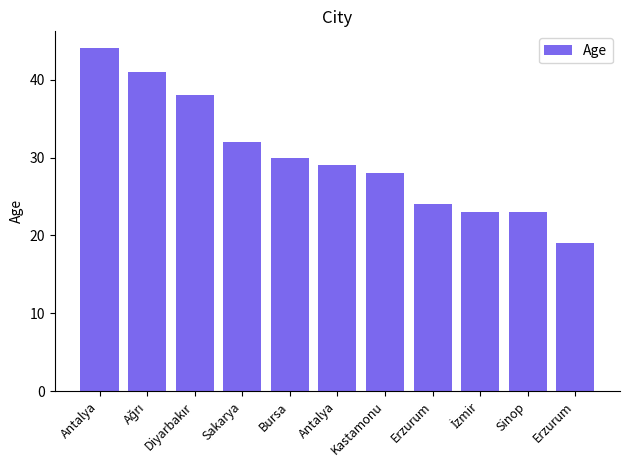

What is the value of the 5th bar from the left?

30